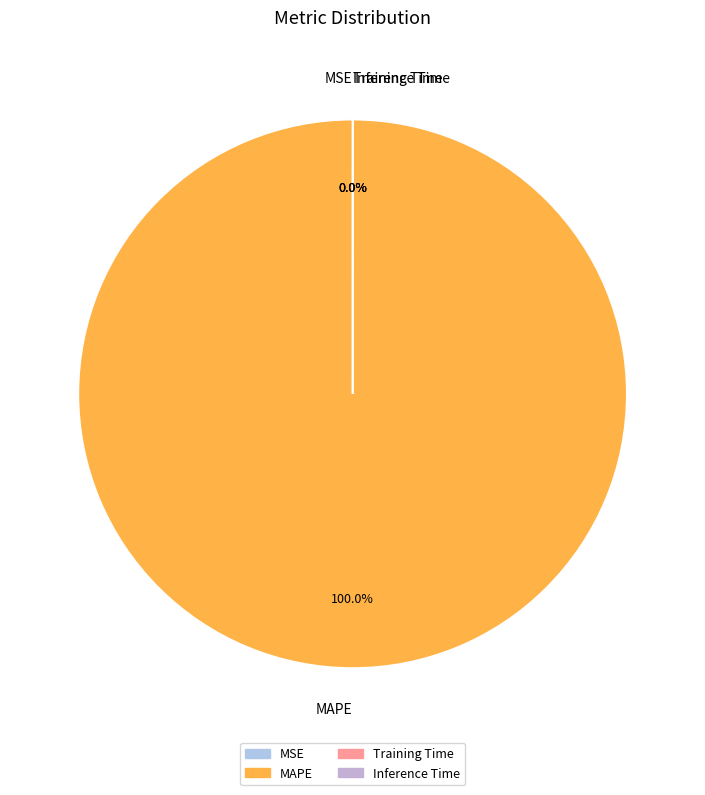

To the nearest percent, what is the combined percentage of MAPE and Training Time?

100%